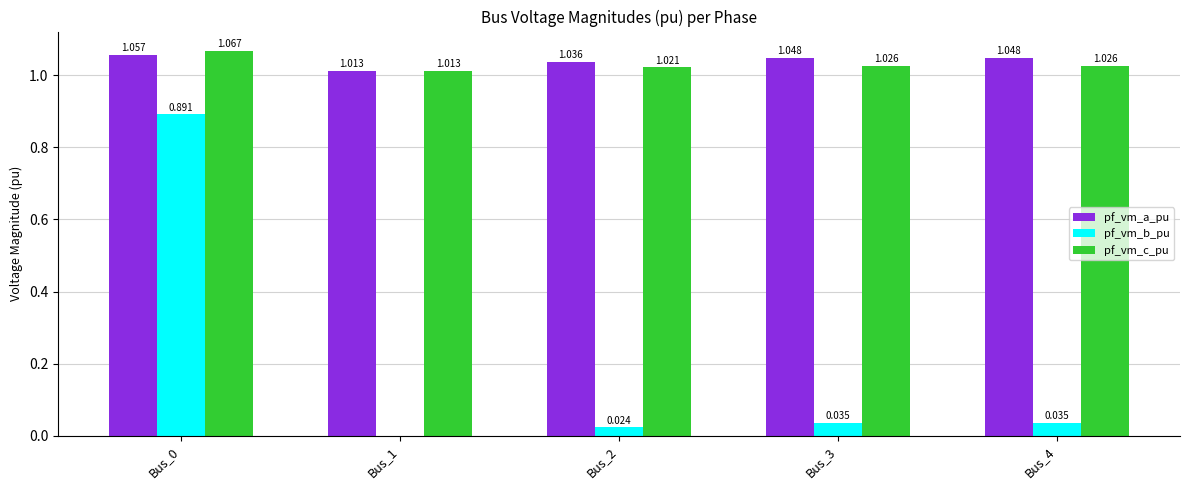

Which series has the largest total across all categories?

pf_vm_a_pu